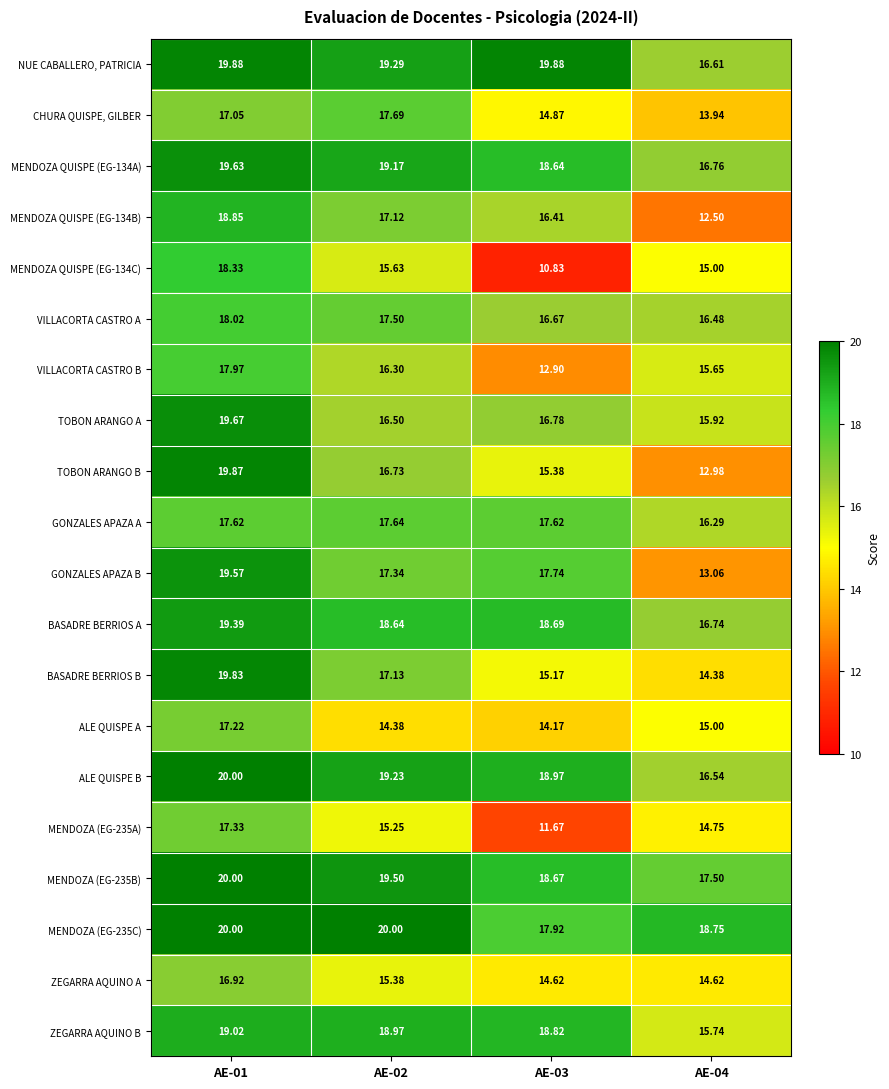

Is the value of ALE QUISPE A at AE-03 greater than the value of VILLACORTA CASTRO B at AE-02?

No